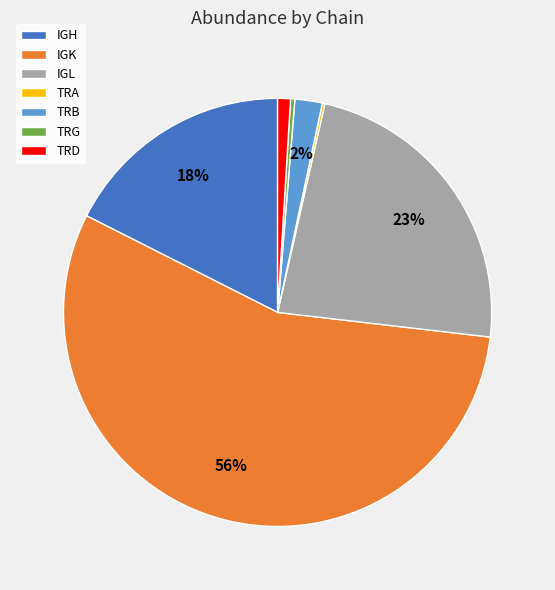

What is the ratio of the value at IGH to the value at IGK?

0.3